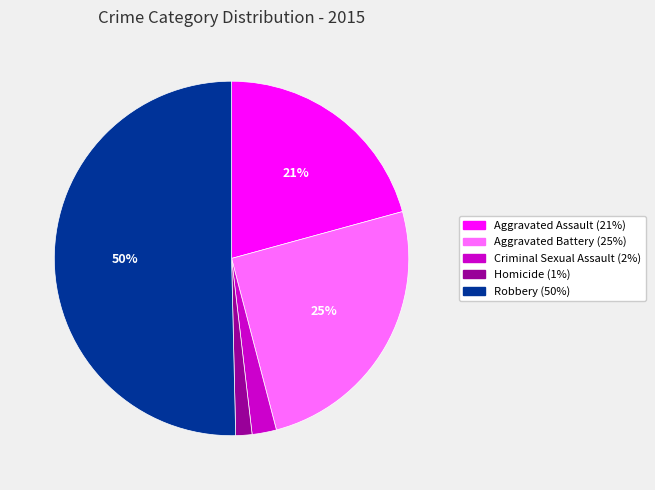

To the nearest percent, what portion does Aggravated Battery represent?

25%